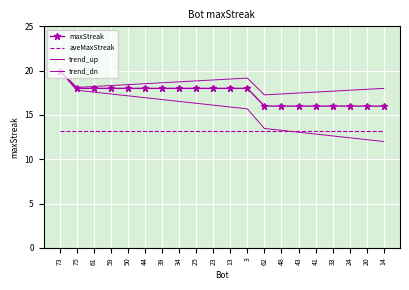

At which category does trend_up reach its first local peak?

3